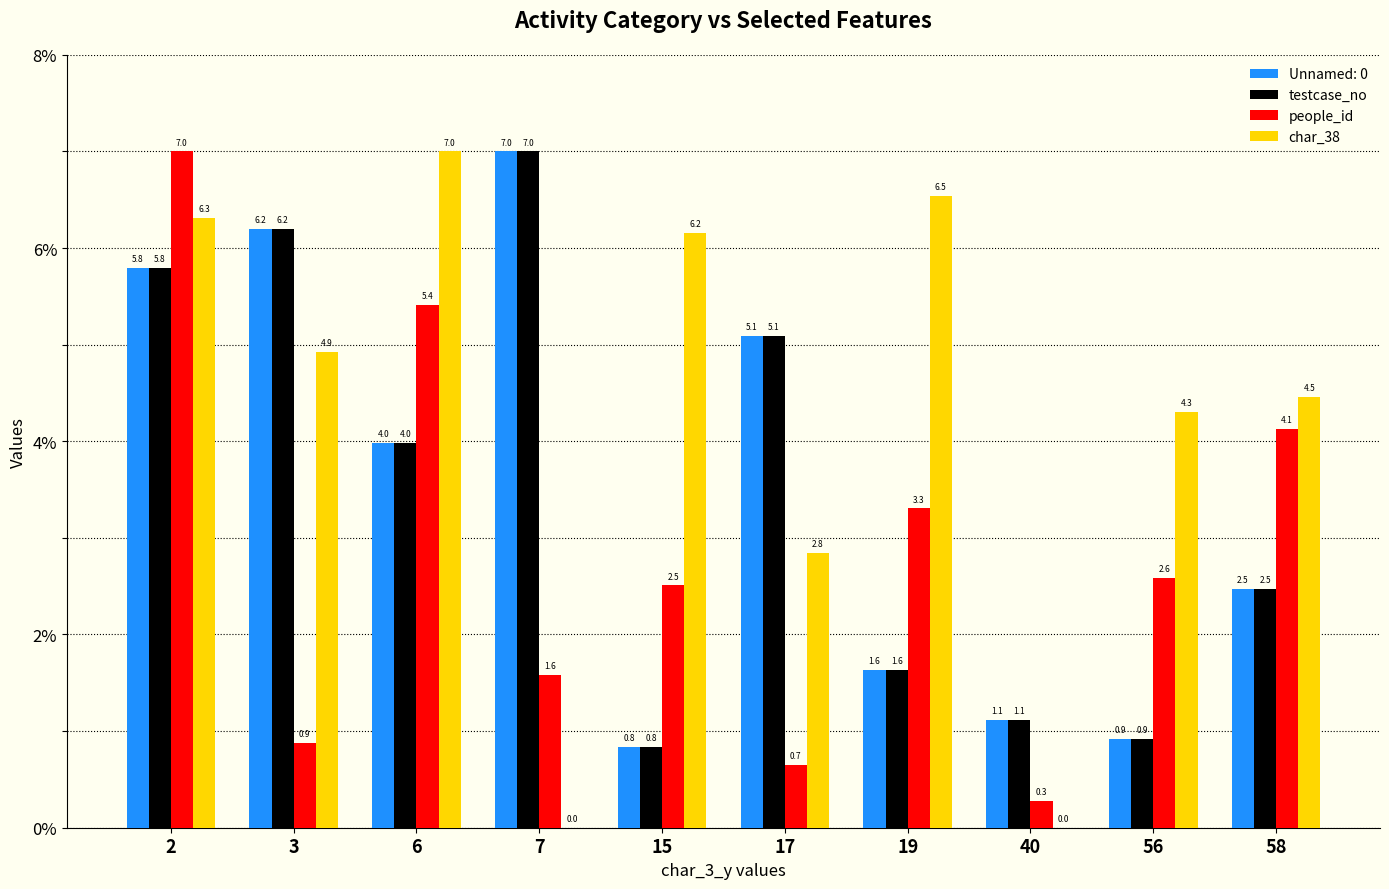

What is the sum of all testcase_no values?

35.0